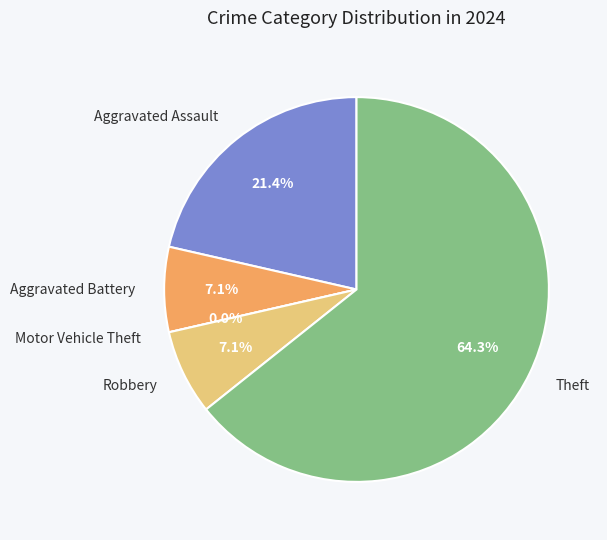

What portion of the pie excludes Aggravated Assault?

78.6%